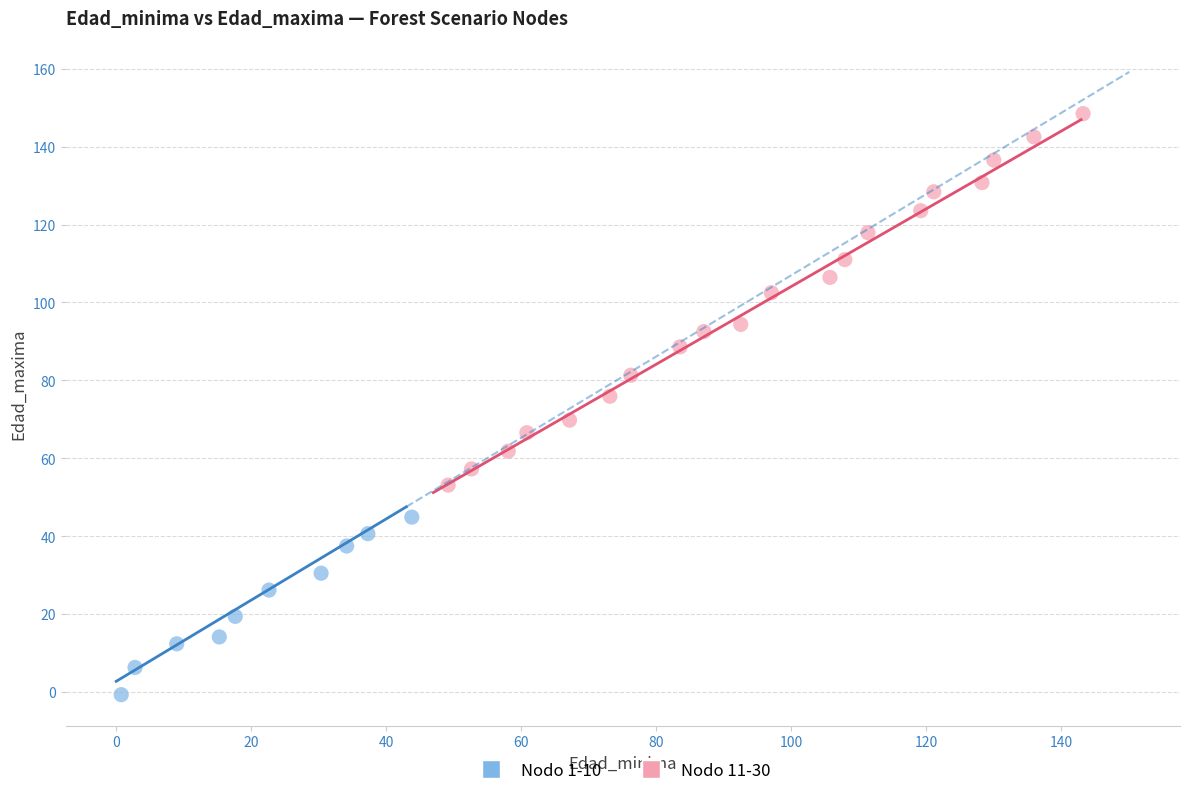

Which series contains the lowest Y value?

Nodo 1-10